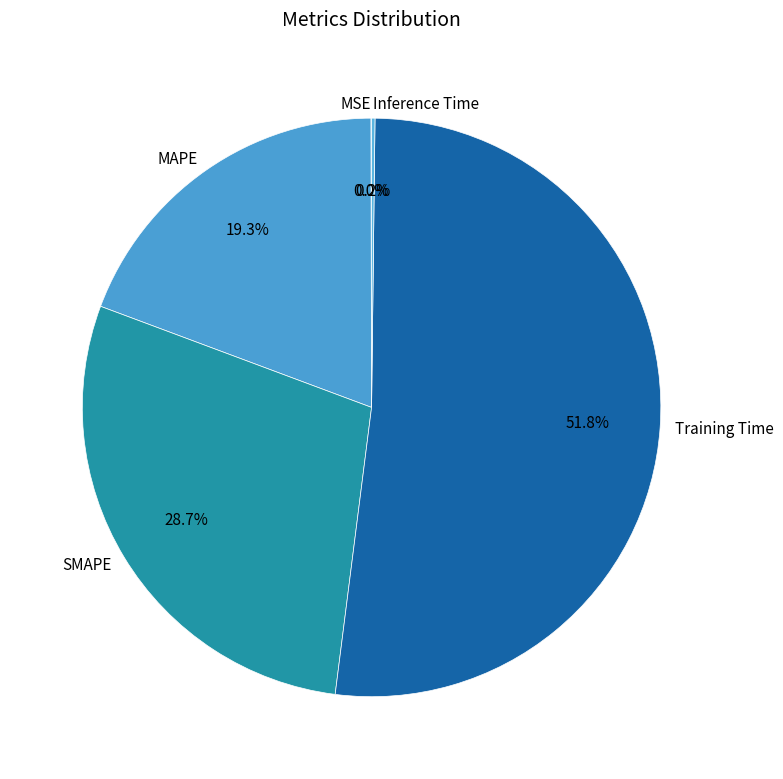

Is the sum of SMAPE and MAPE greater than half?

No